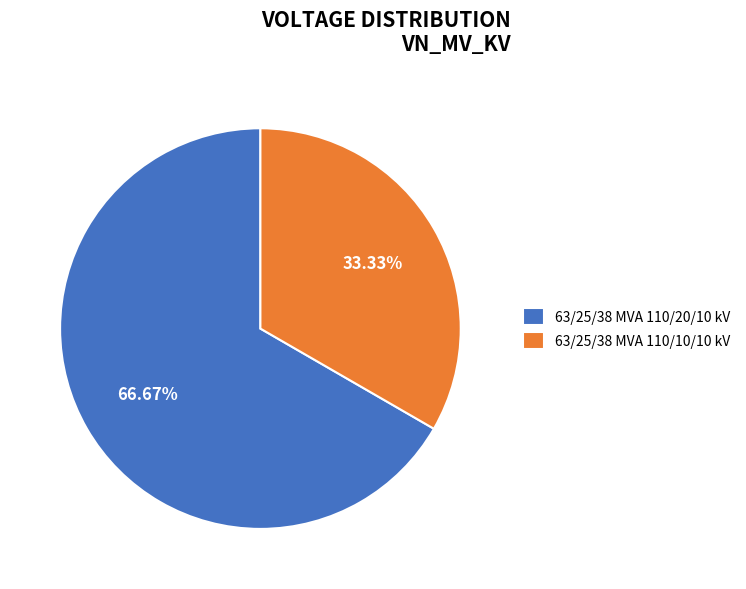

Is there any slice that represents more than half of the pie?

Yes